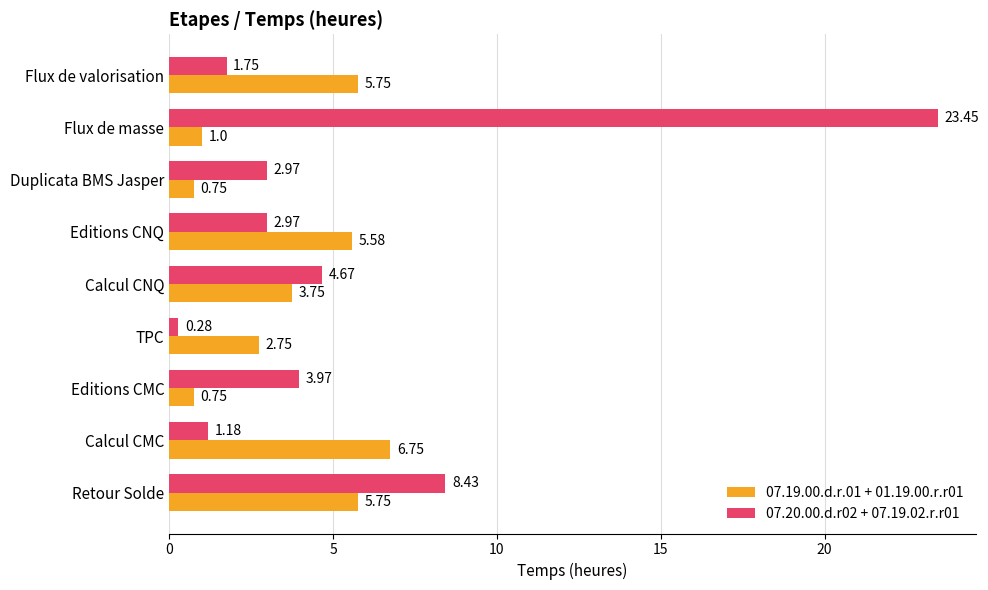

What are all the series names shown in the legend?

07.19.00.d.r.01 + 01.19.00.r.r01, 07.20.00.d.r02 + 07.19.02.r.r01